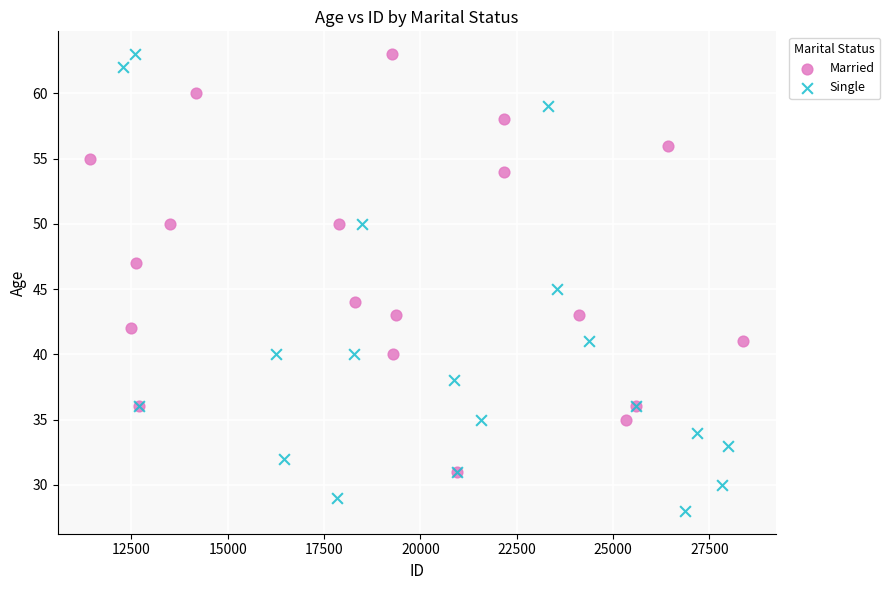

Which series reaches the minimum Y coordinate?

Single